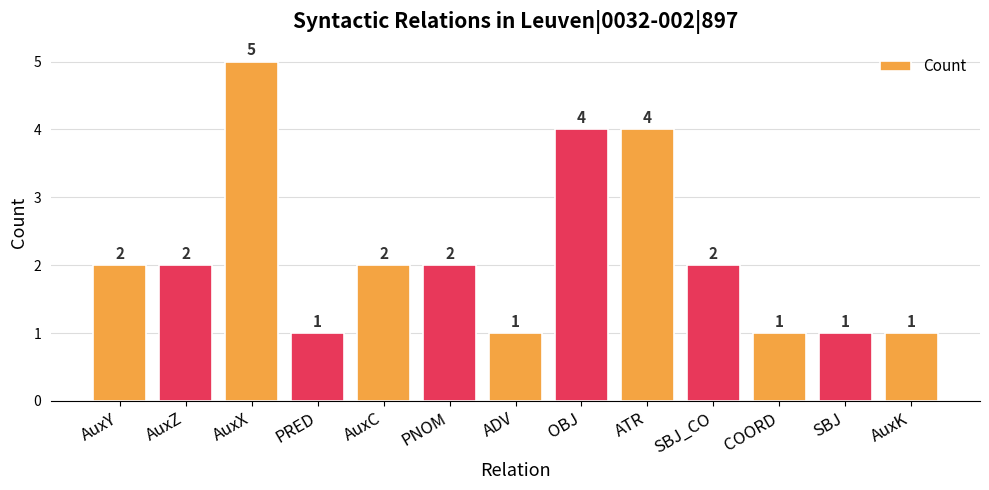

What is the label of the 5th bar from the right?

ATR